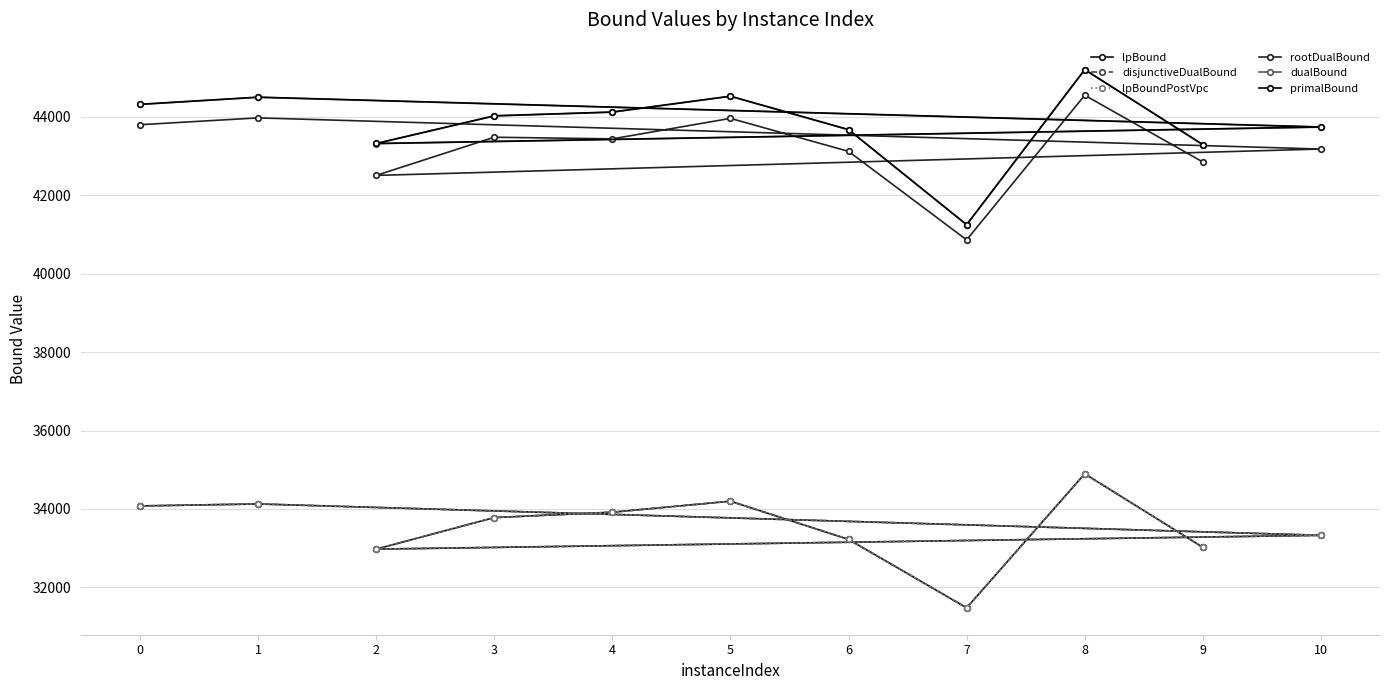

True or false: lpBound and dualBound cross at least once.

False